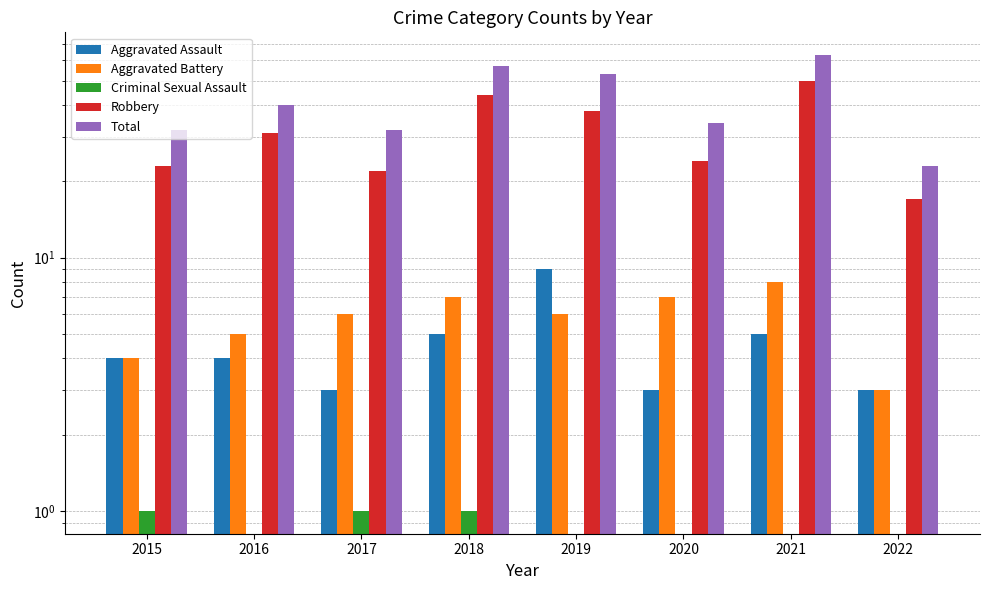

Reading left to right, transcribe all the data shown in this chart.

Aggravated Assault: 4	4	3	5	9	3	5	3
Aggravated Battery: 4	5	6	7	6	7	8	3
Criminal Sexual Assault: 1	0	1	1	0	0	0	0
Robbery: 23	31	22	44	38	24	50	17
Total: 32	40	32	57	53	34	63	23